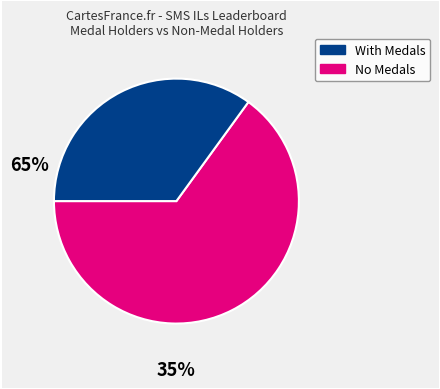

How many slices are in this pie chart?

2